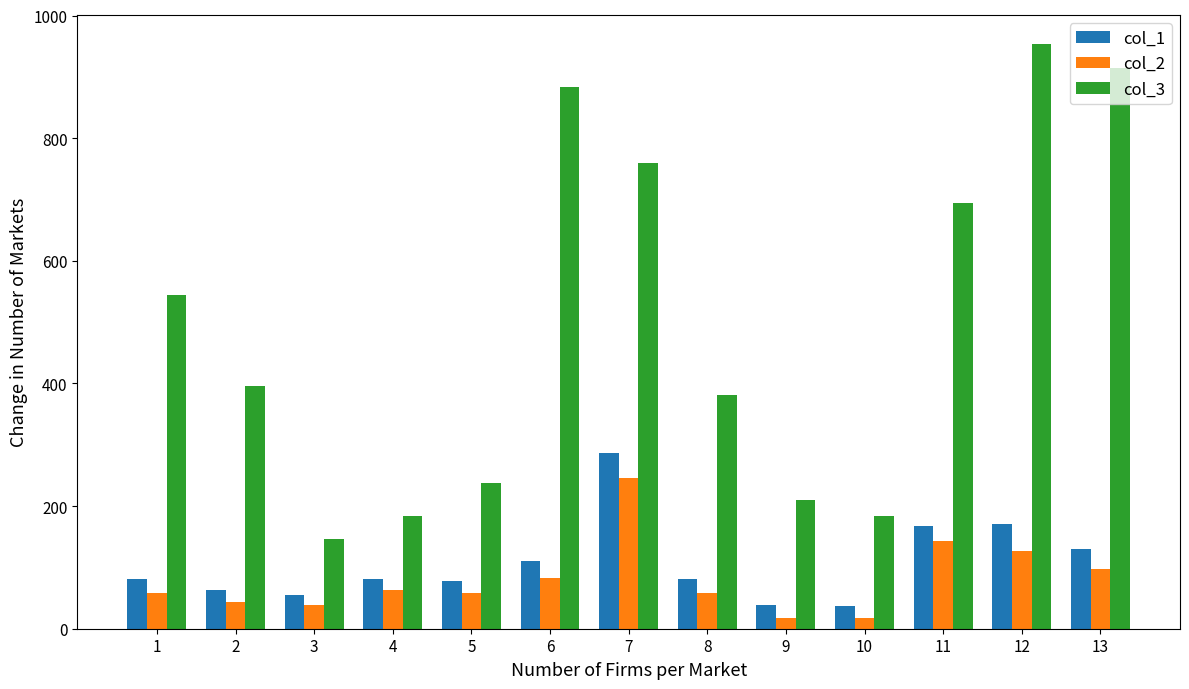

At which label is col_2 closest to 131?

12